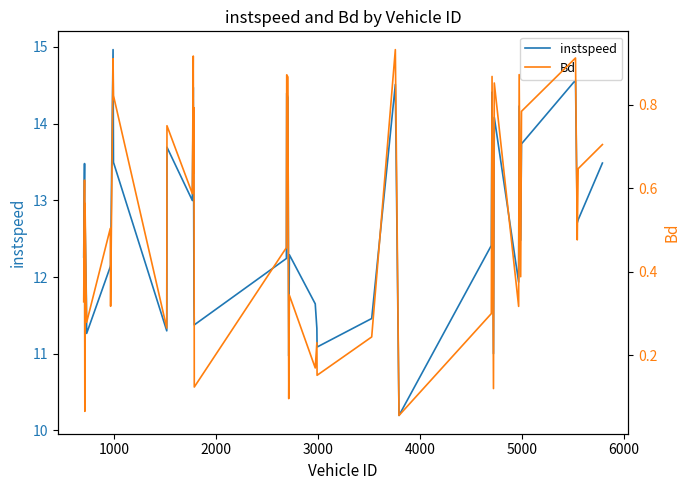

What is the maximum value for Bd?

0.9